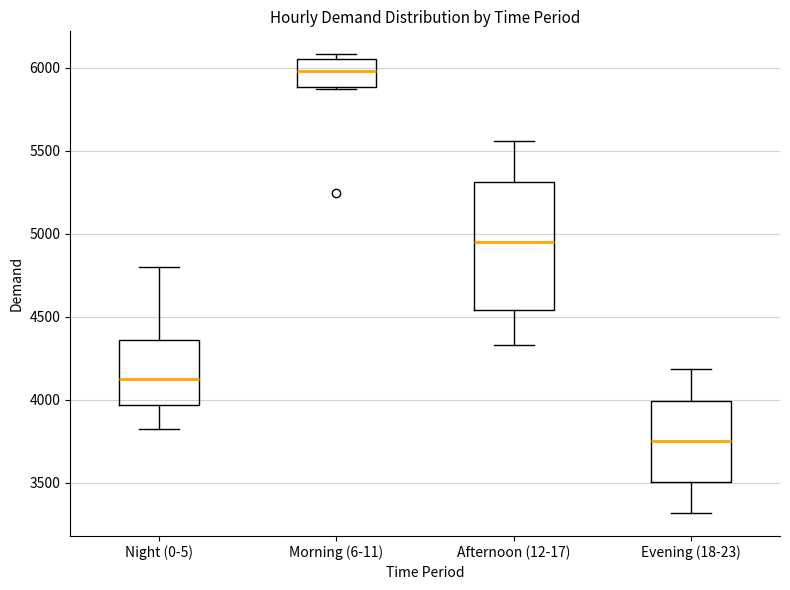

Reading left to right, transcribe this box plot: for each box, give where its median line is, the range the box spans, and where its two whiskers end, as read against the y-axis. The values are not printed on the chart, so give them approximately, as read against the axis.

Night (0-5): median 4100, box 3950 to 4350, whiskers 3800 to 4800
Morning (6-11): median 6000, box 5900 to 6050, whiskers 5850 to 6100
Afternoon (12-17): median 4950, box 4550 to 5300, whiskers 4350 to 5550
Evening (18-23): median 3750, box 3500 to 4000, whiskers 3300 to 4200